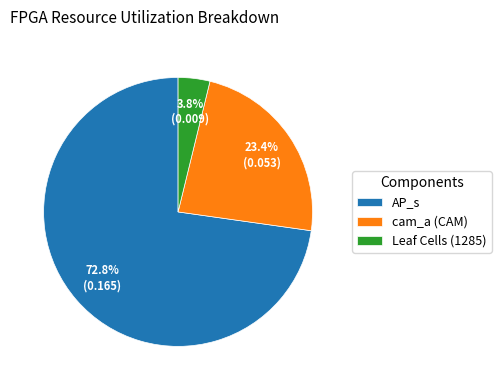

Between Leaf Cells (1285) and cam_a (CAM), which is larger?

cam_a (CAM)